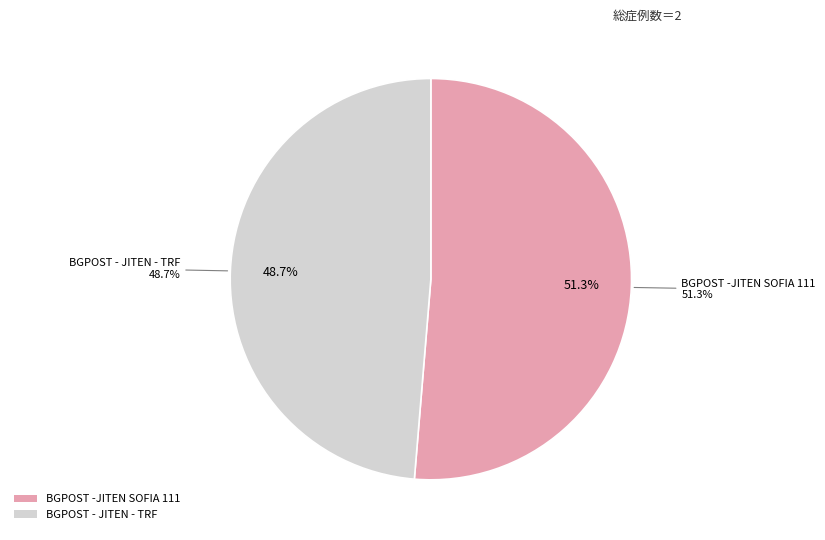

Is BGPOST -JITEN SOFIA 111 the majority of the pie?

Yes